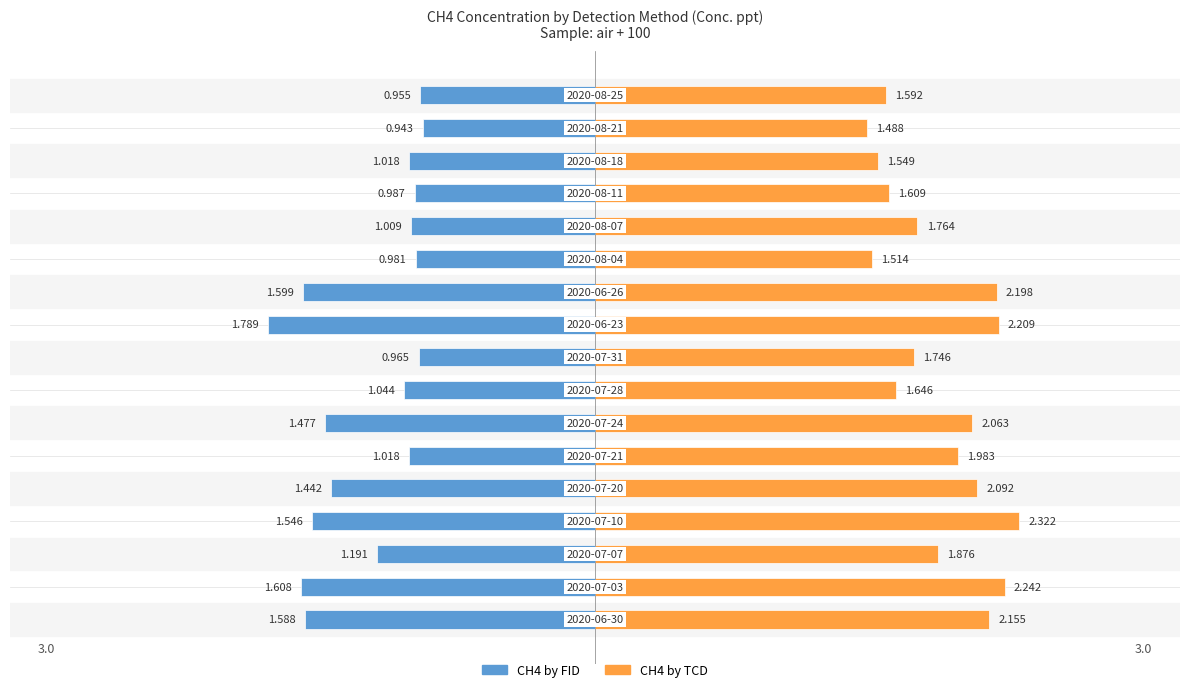

Is it true that CH4 by FID equals -1.8 at 9?

True